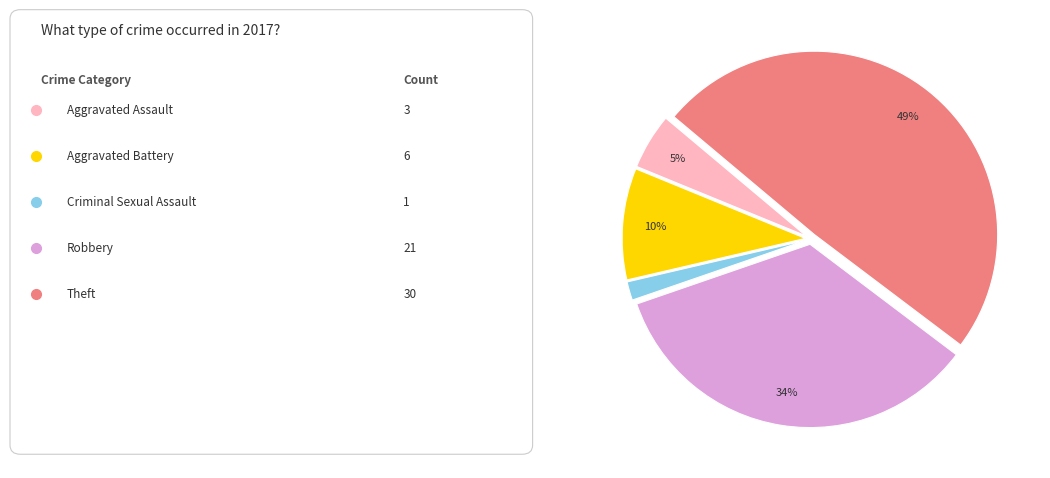

To the nearest percent, what is the average slice percentage?

20%